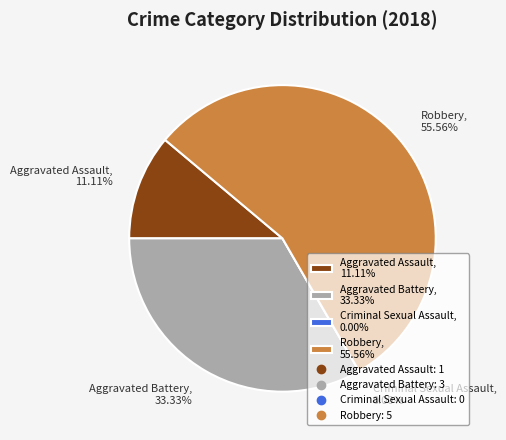

Is there any slice that represents more than half of the pie?

Yes